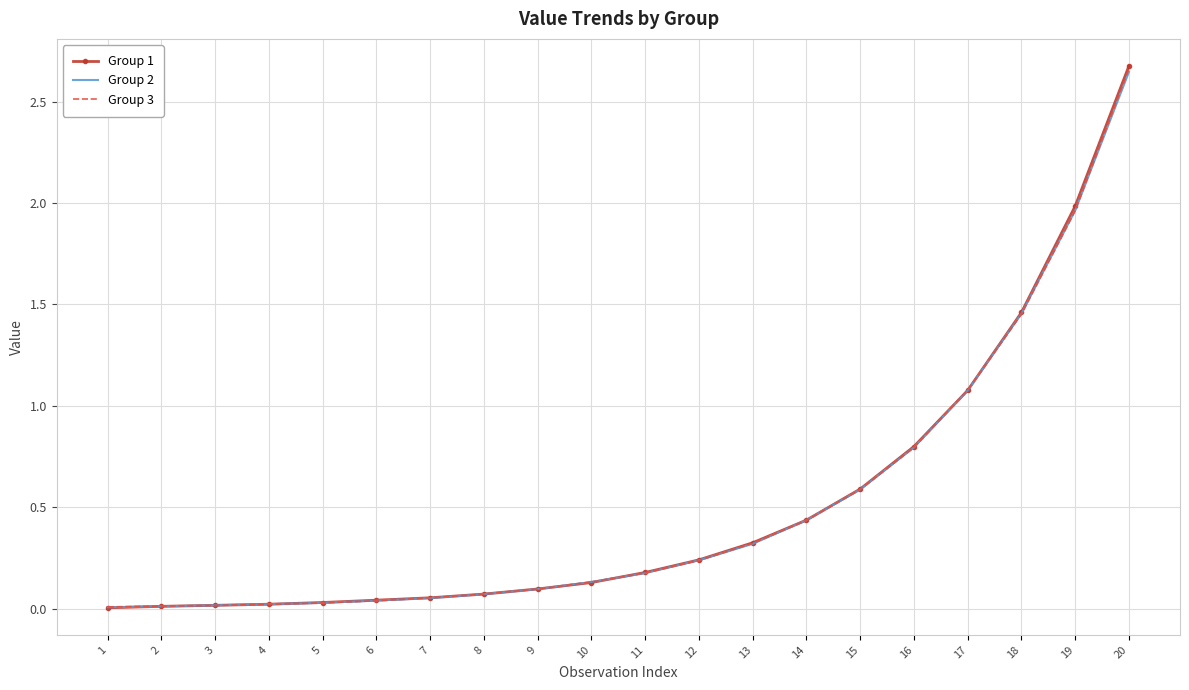

What is the sum of all Group 2 values?

10.2